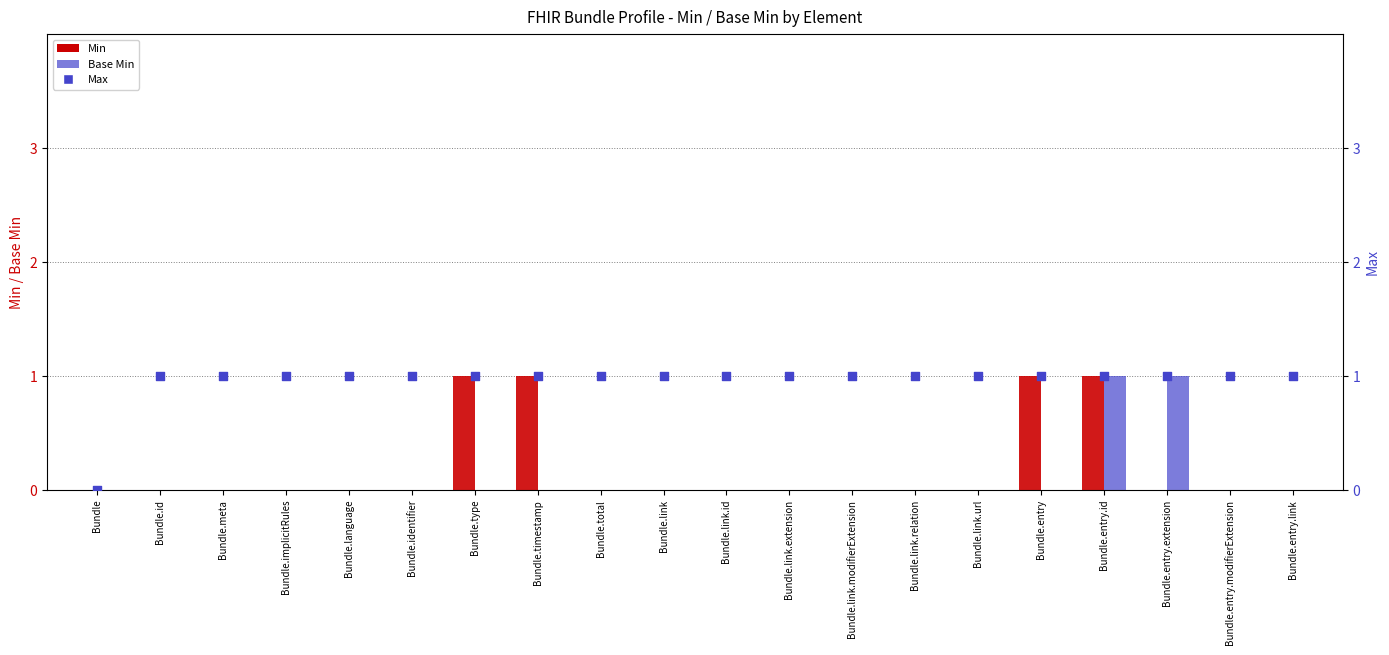

At how many categories does at least one series exceed 0?

19